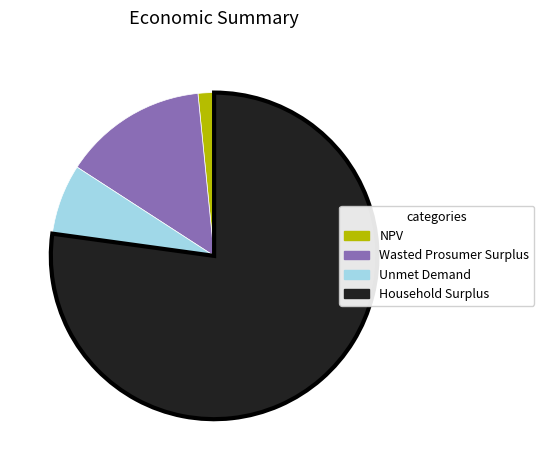

Is the sum of Unmet Demand and Household Surplus greater than half?

Yes